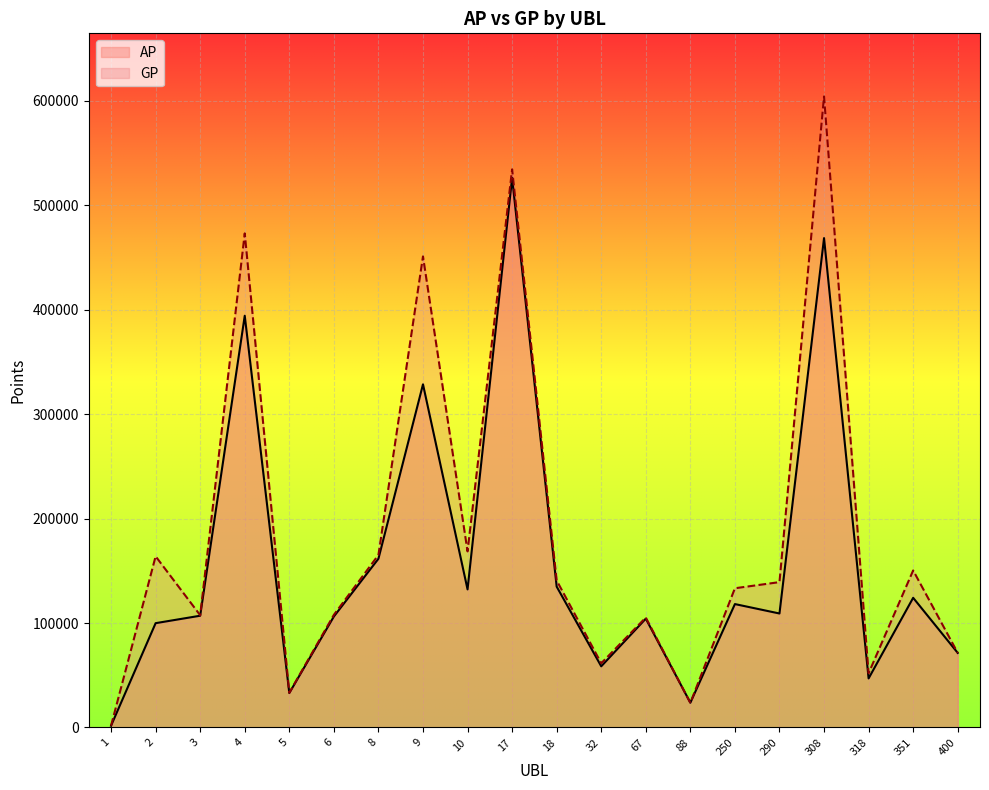

What is the difference between the highest and lowest values at 308?

135624